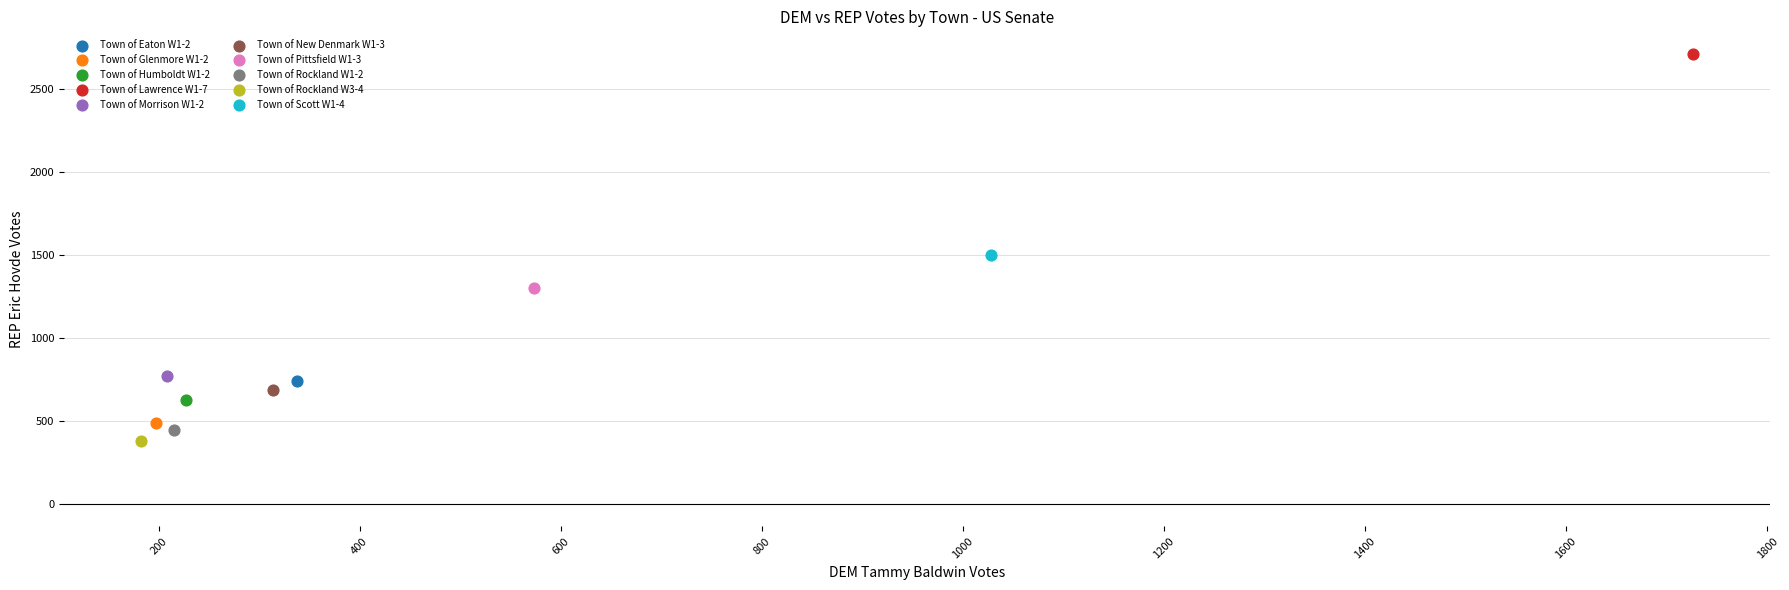

What are all the series names shown in the legend?

Town of Eaton W1-2, Town of Glenmore W1-2, Town of Humboldt W1-2, Town of Lawrence W1-7, Town of Morrison W1-2, Town of New Denmark W1-3, Town of Pittsfield W1-3, Town of Rockland W1-2, Town of Rockland W3-4, Town of Scott W1-4